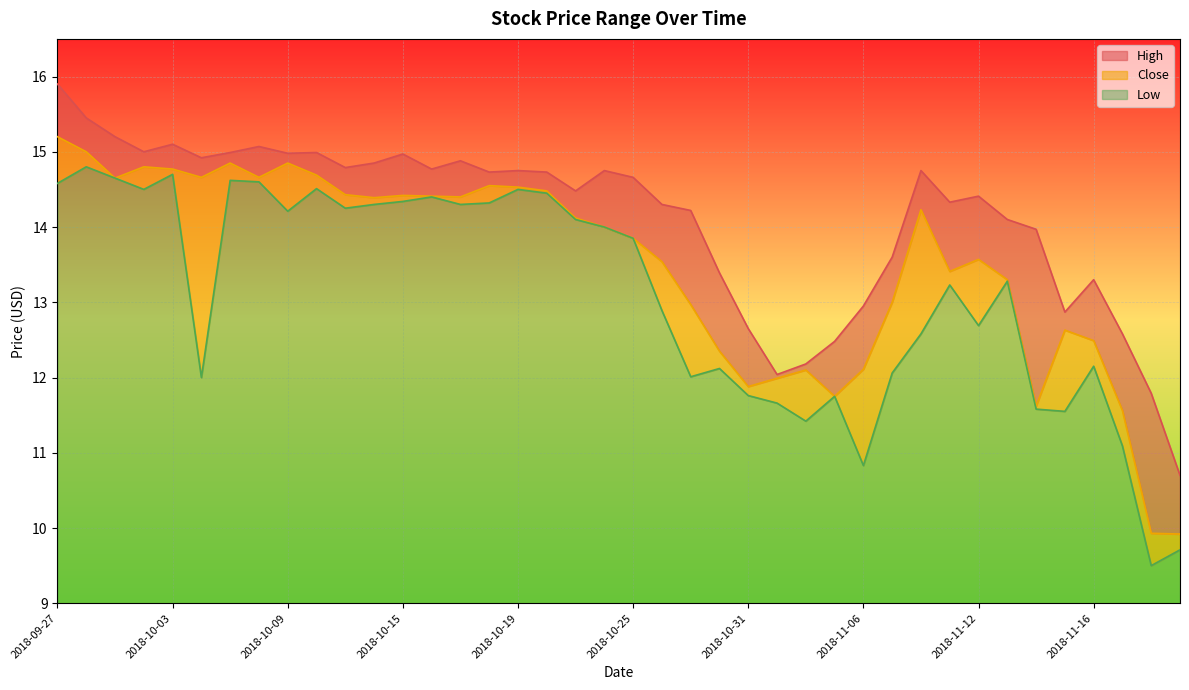

Reading left to right, transcribe all the data shown in this chart.

High: 15.9	15.4	15.2	15.0	15.1	14.9	15.0	15.1	15.0	15.0	14.8	14.8	15.0	14.8	14.9	14.7	14.8	14.7	14.5	14.8	14.7	14.3	14.2	13.4	12.7	12.0	12.2	12.5	12.9	13.6	14.8	14.3	14.4	14.1	14.0	12.9	13.3	12.6	11.8	10.7
Close: 15.2	15.0	14.7	14.8	14.8	14.7	14.8	14.7	14.8	14.7	14.4	14.4	14.4	14.4	14.4	14.6	14.5	14.5	14.1	14.0	13.8	13.5	13.0	12.3	11.9	12.0	12.1	11.8	12.1	13.0	14.2	13.4	13.6	13.3	11.6	12.6	12.5	11.6	9.9	9.9
Low: 14.6	14.8	14.7	14.5	14.7	12.0	14.6	14.6	14.2	14.5	14.2	14.3	14.3	14.4	14.3	14.3	14.5	14.4	14.1	14.0	13.8	12.9	12.0	12.1	11.8	11.7	11.4	11.8	10.8	12.1	12.6	13.2	12.7	13.3	11.6	11.6	12.2	11.1	9.5	9.7